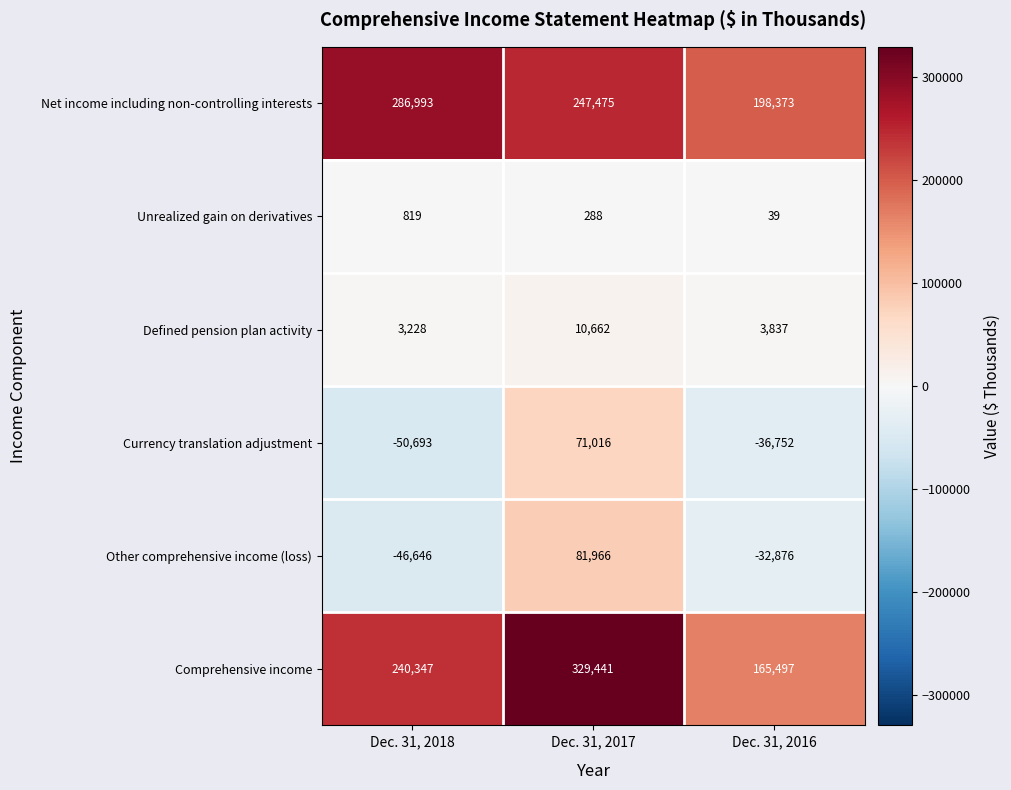

Reading left to right, extract all data points from this chart.

Net income including non-controlling interests: 286993	247475	198373
Unrealized gain on derivatives: 819	288	39
Defined pension plan activity: 3228	10662	3837
Currency translation adjustment: -50693	71016	-36752
Other comprehensive income (loss): -46646	81966	-32876
Comprehensive income: 240347	329441	165497